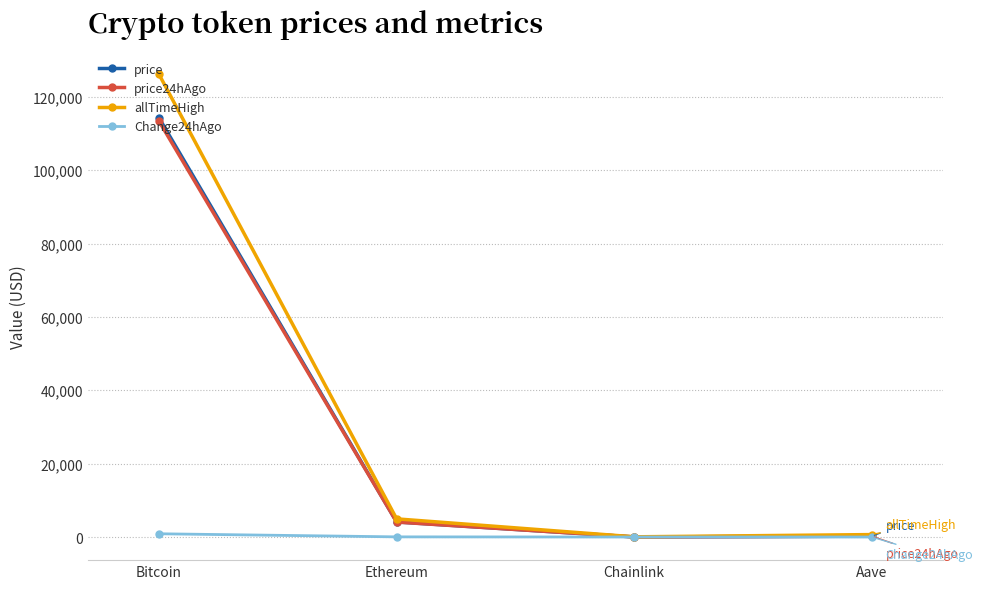

At how many categories does at least one series exceed 92931?

1